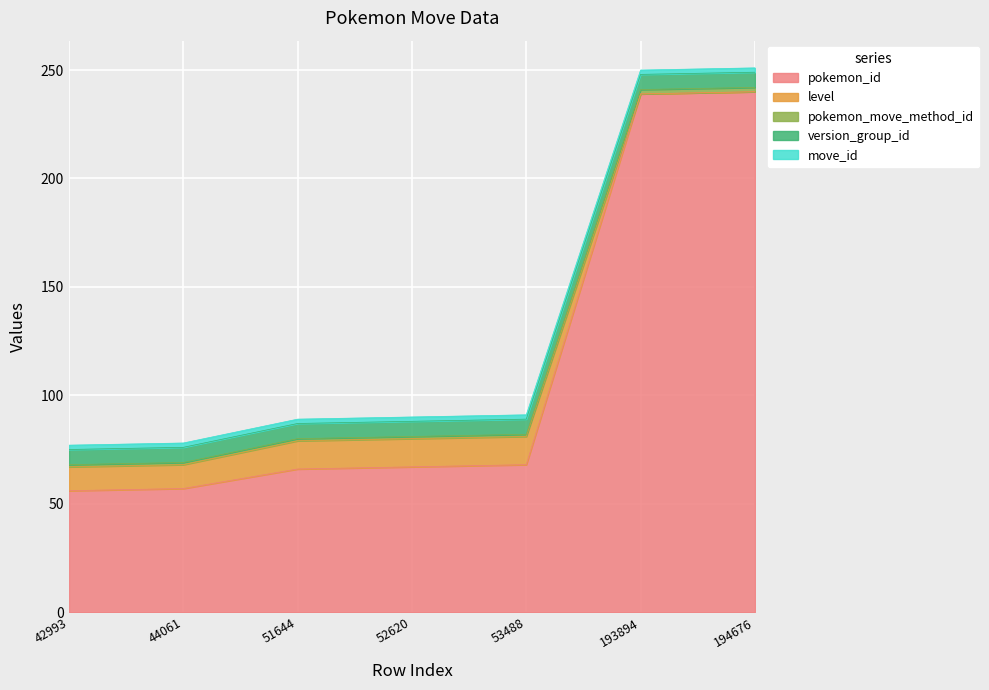

What are all the series names shown in the legend?

pokemon_id, level, pokemon_move_method_id, version_group_id, move_id